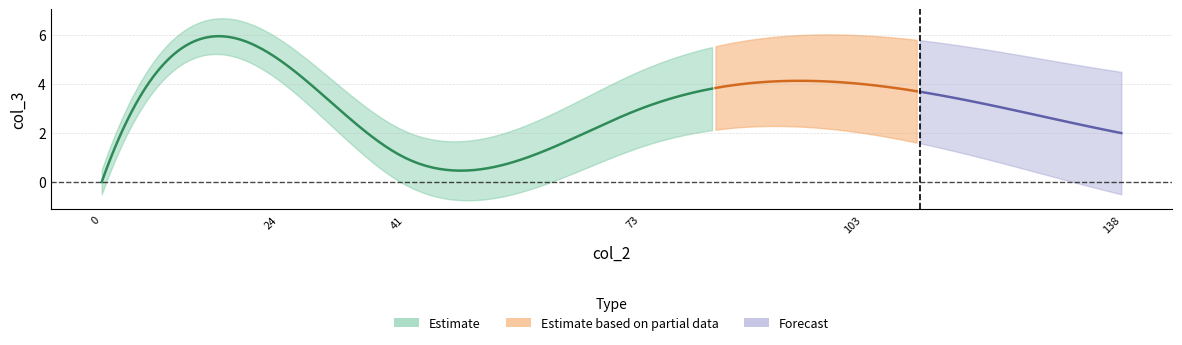

Is it true that the value at 138 is 3?

False